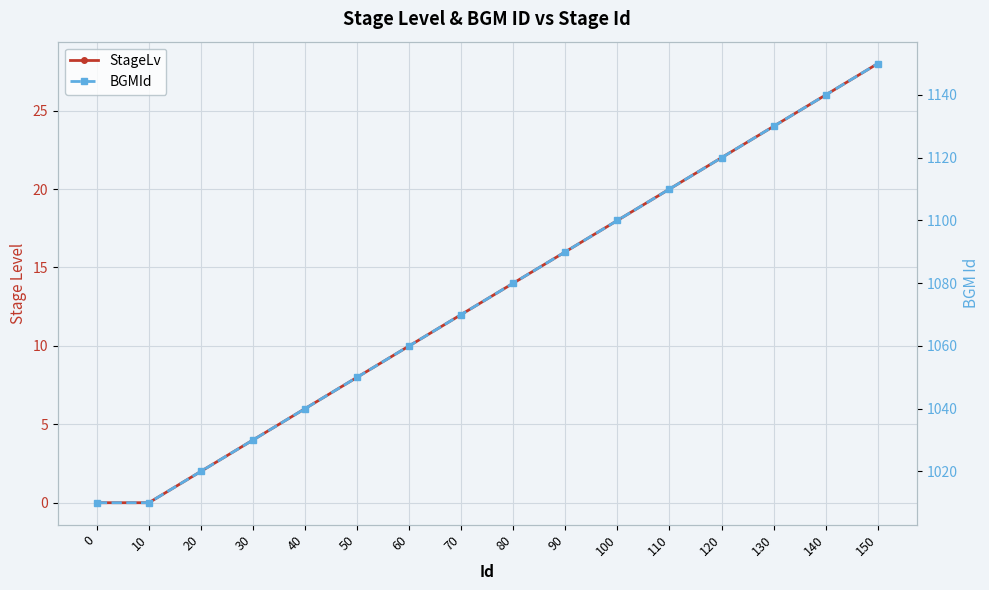

At 10, list the series in order from smallest to largest.

StageLv, BGMId